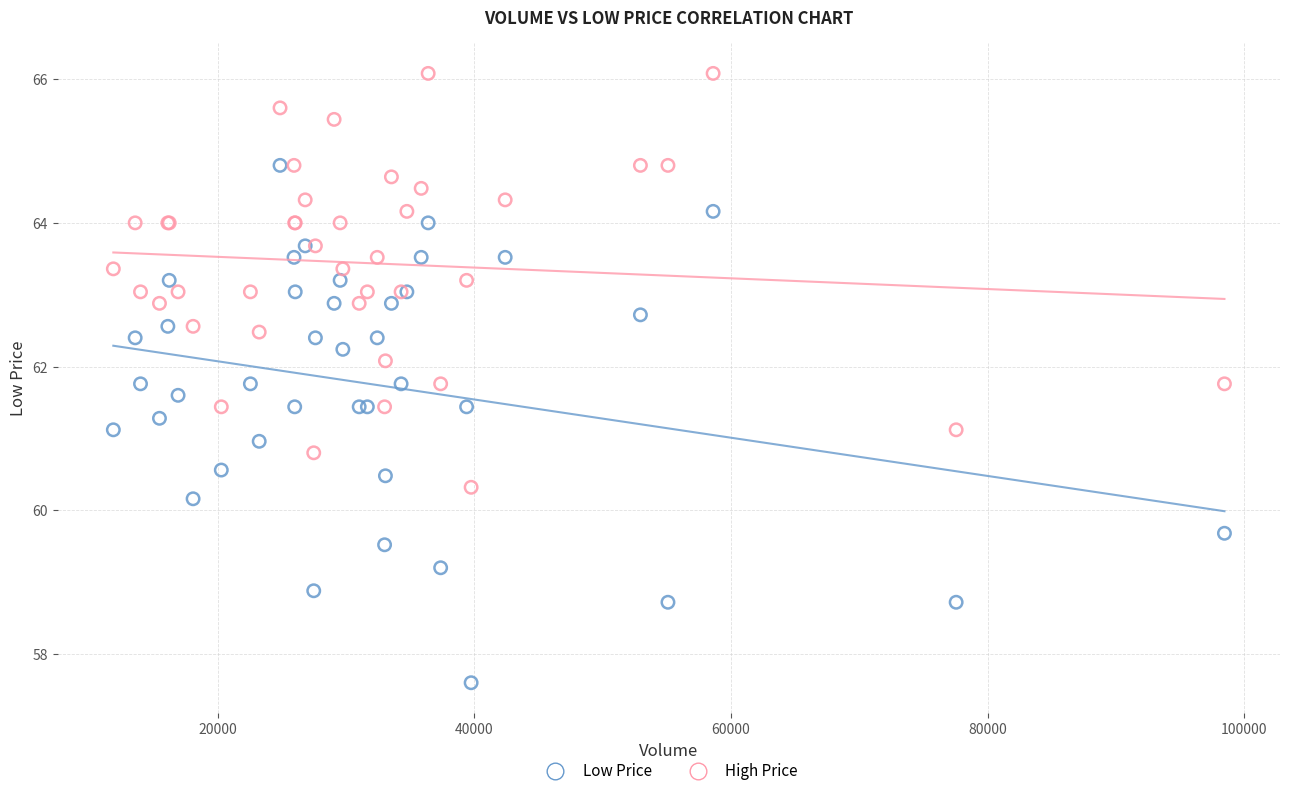

Which series reaches the maximum Y coordinate?

High Price